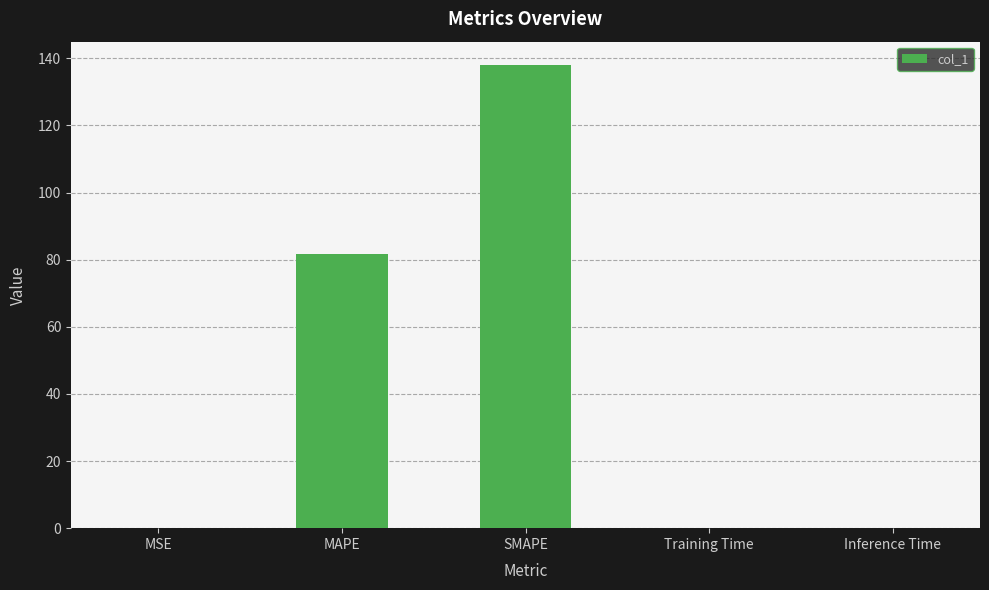

Where is the data nearest to the value 69?

MAPE